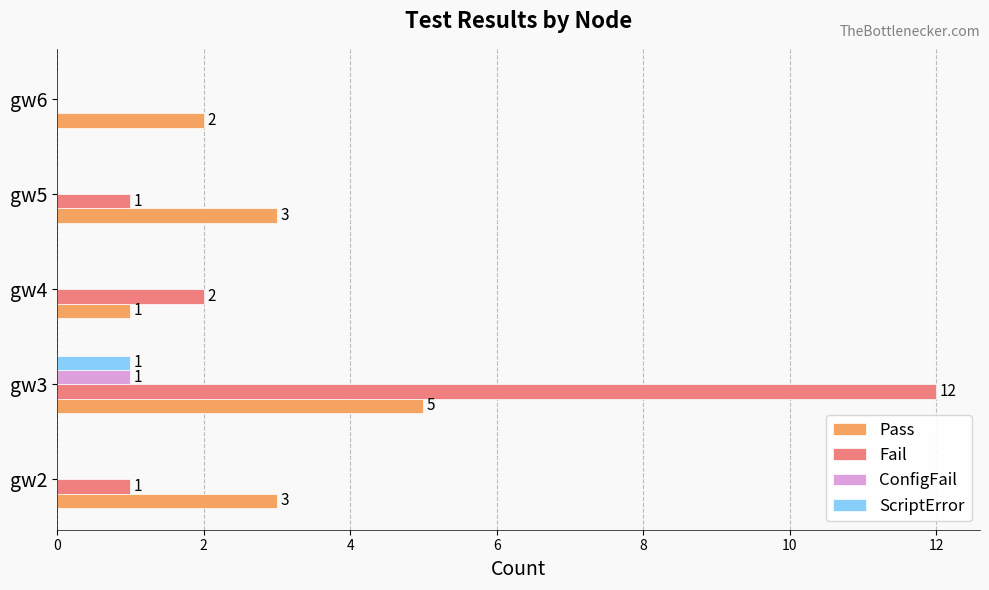

What is the sum of the Pass values at gw3 and gw6?

7